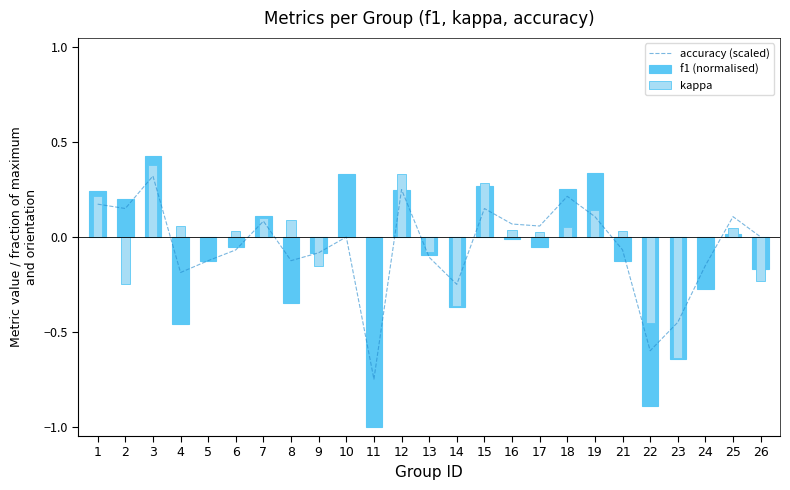

Are the bars horizontal?

No